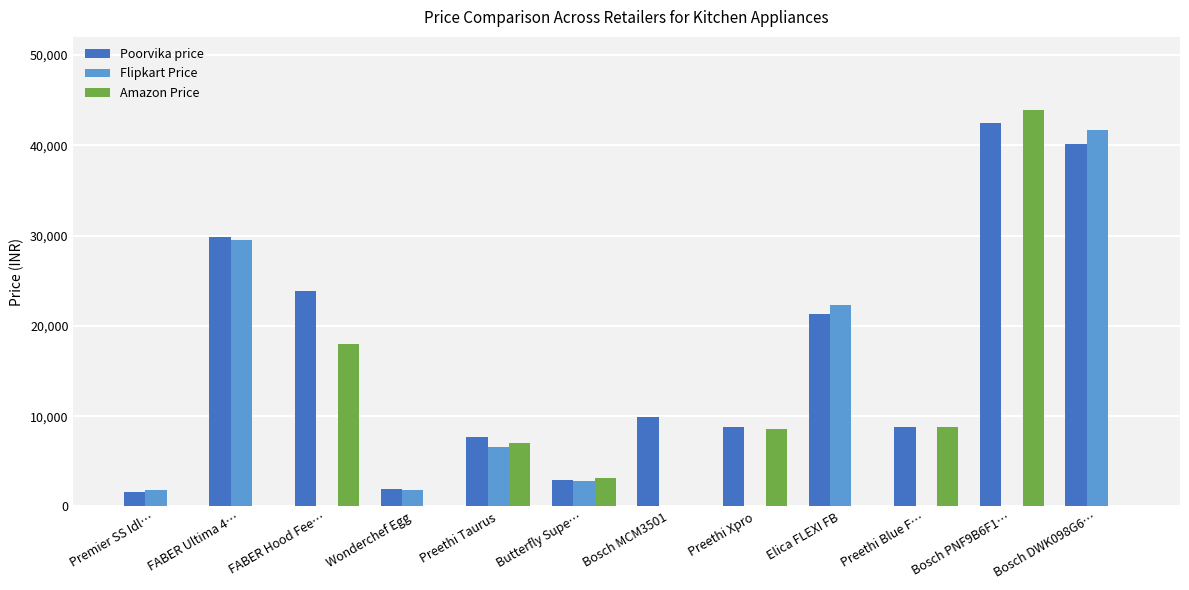

What is the sum of the Flipkart Price values at Elica FLEXI FB and Preethi Xpro?

22290